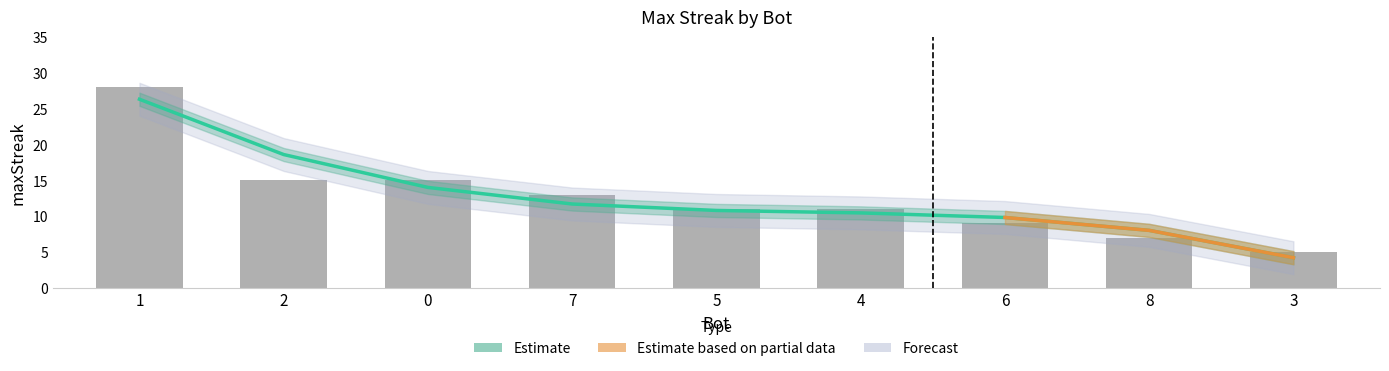

Are the bars grouped side by side (vs. stacked)?

No